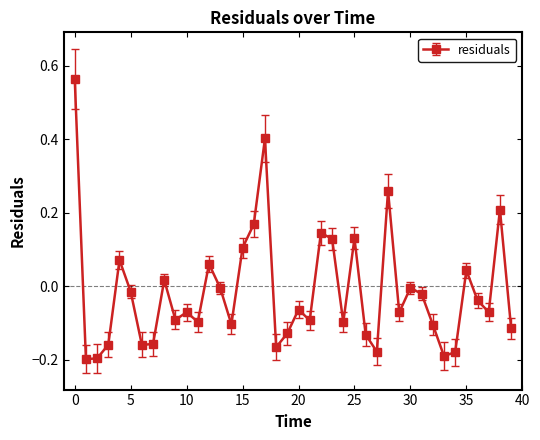

How many values are above zero?

13